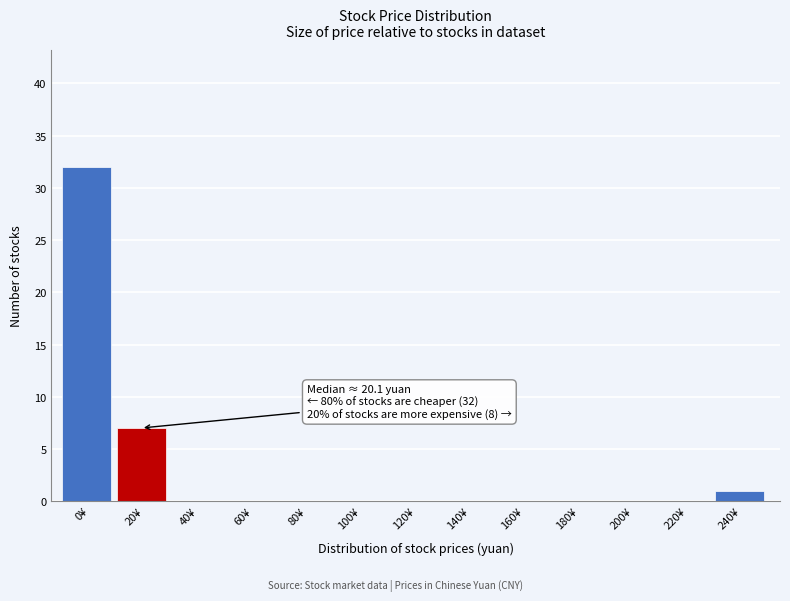

Reading right to left, extract all data points from this chart.

240¥=1	220¥=0	200¥=0	180¥=0	160¥=0	140¥=0	120¥=0	100¥=0	80¥=0	60¥=0	40¥=0	20¥=7	0¥=32